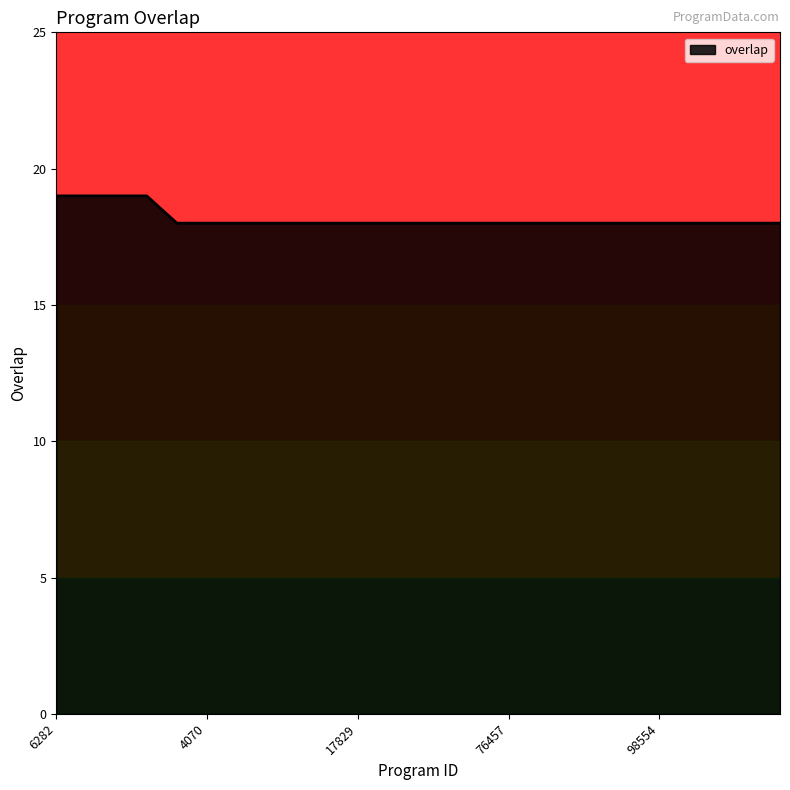

How many lines are shown in the chart?

1